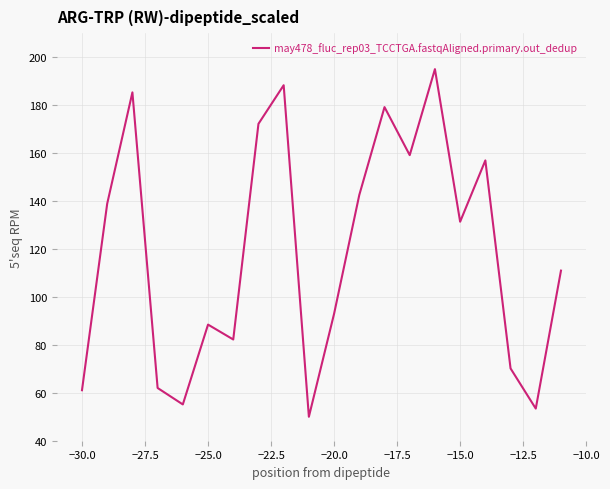

What is the difference between the maximum and minimum values?

145.0